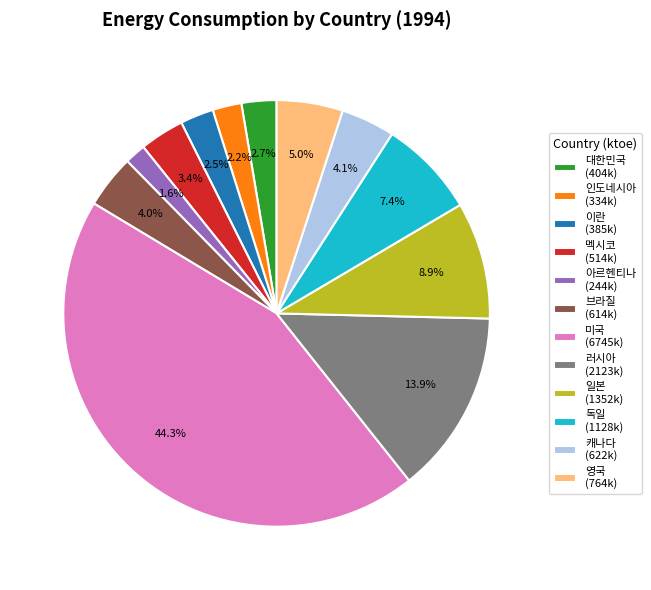

Is the sum of 러시아 and 미국 greater than half?

Yes